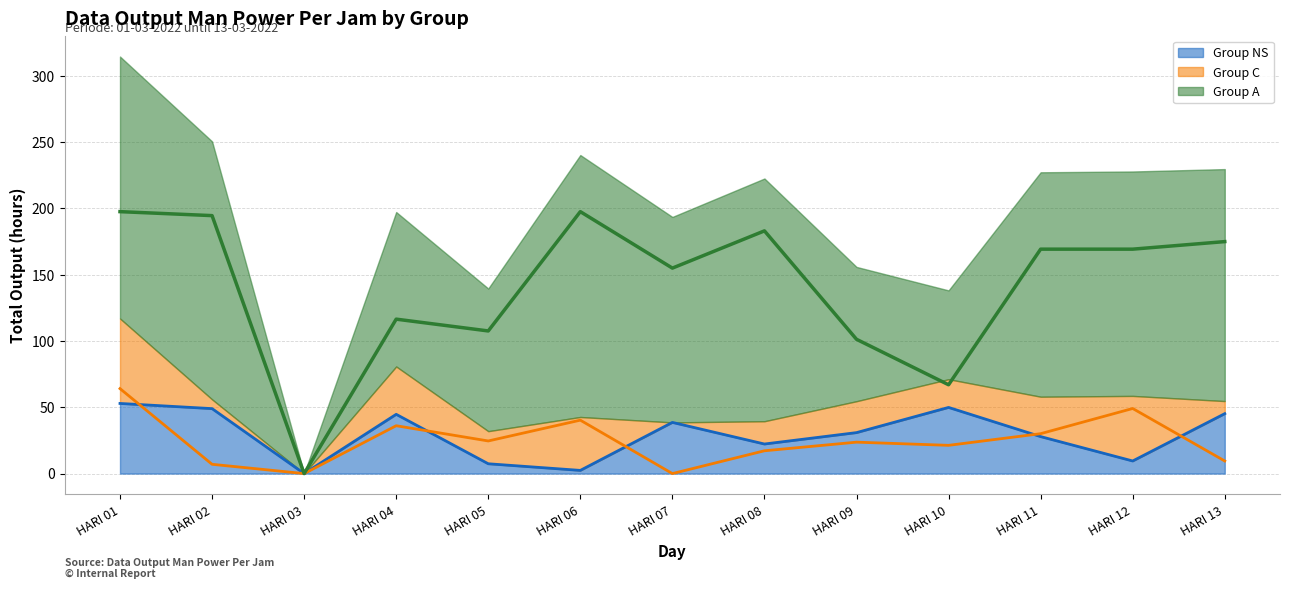

Count the number of categories in the chart.

13